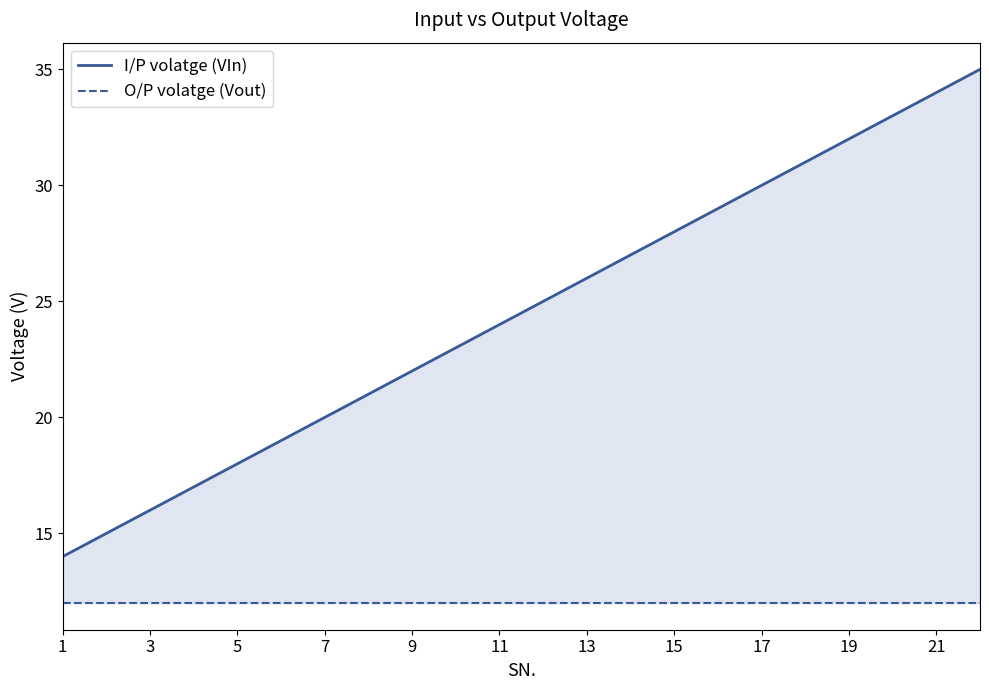

At 13, list the series in order from smallest to largest.

O/P volatge (Vout), I/P volatge (VIn)